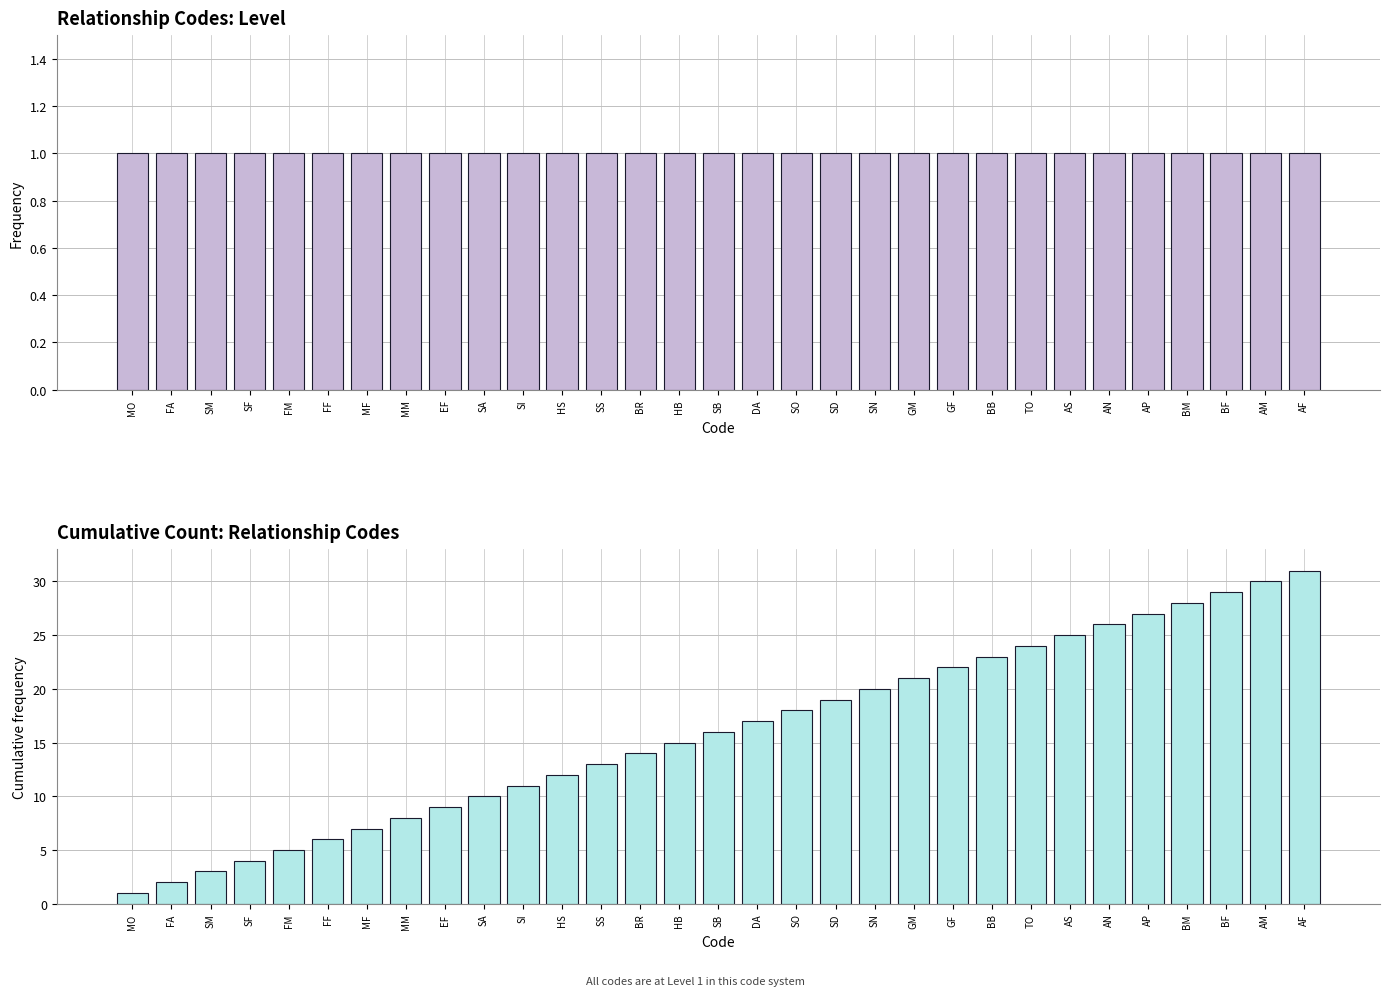

The value of Cumulative Level at SF is 4. True or false?

True